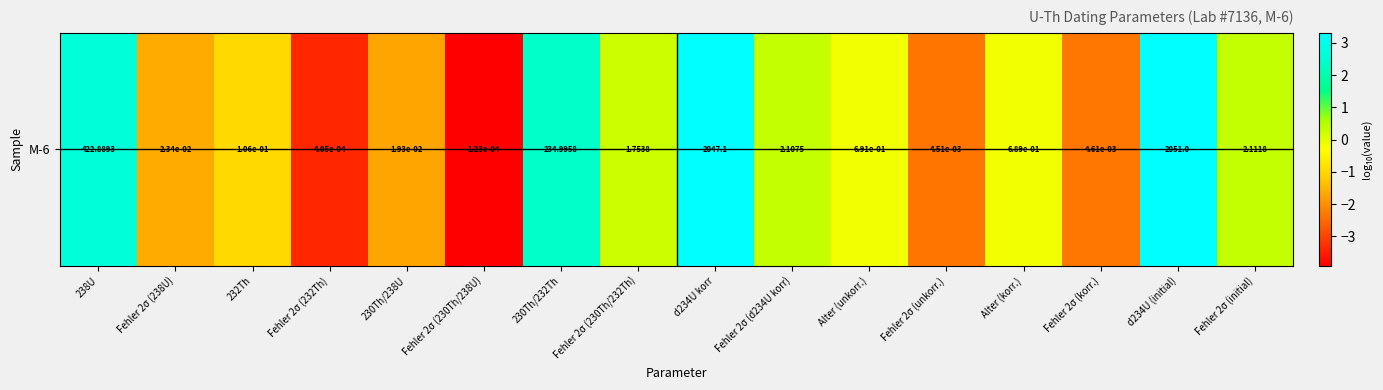

What is the change in value from Alter (unkorr.) to Fehler 2σ (initial)?

+0.5